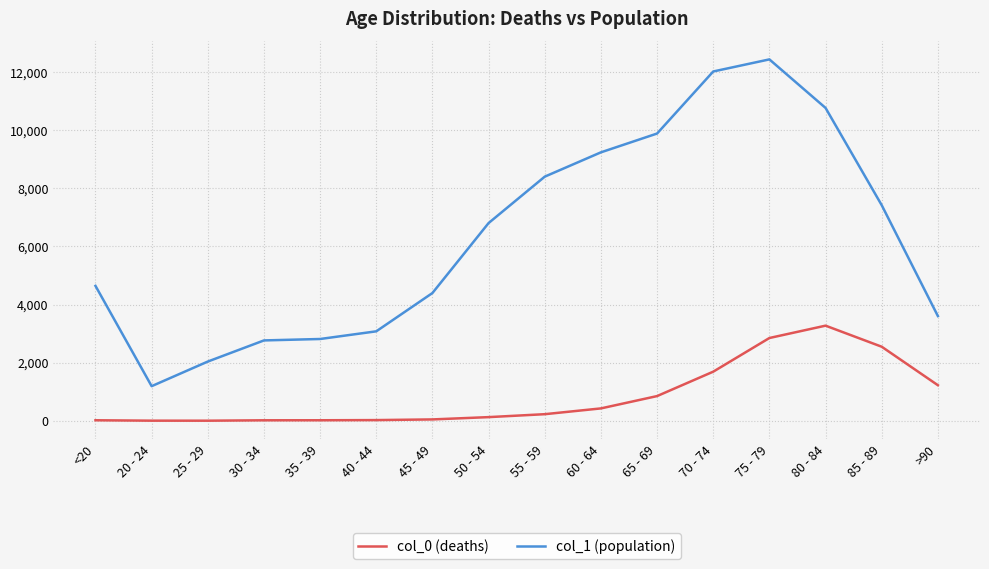

Is it true that col_1 (population) equals 2765 at 30 - 34?

True